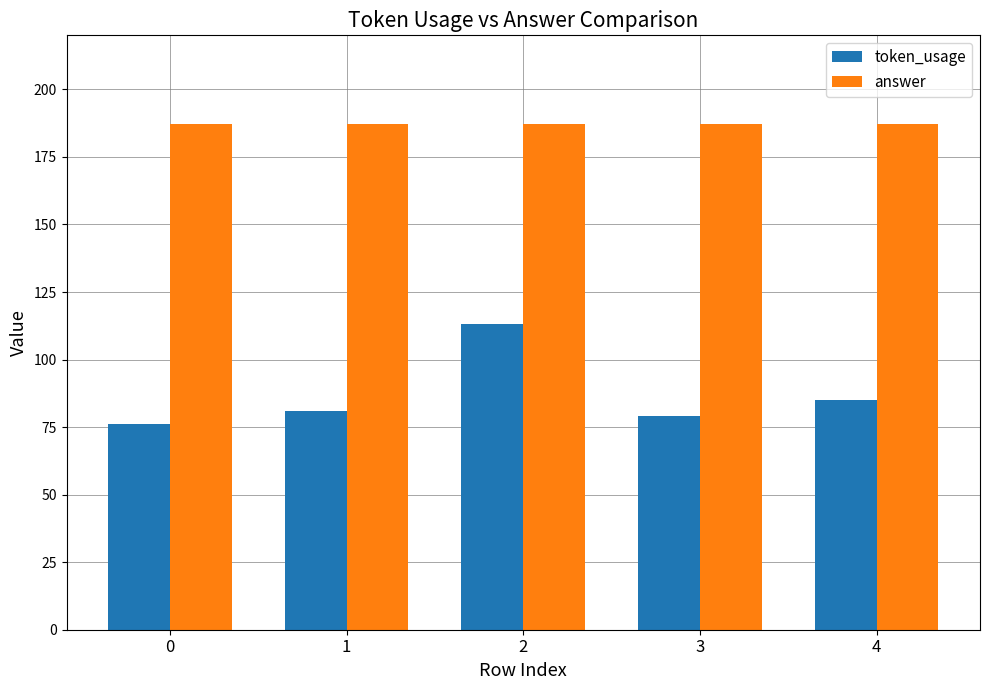

Reading left to right, list all the values displayed in this chart.

token_usage: 0=76	1=81	2=113	3=79	4=85
answer: 0=187	1=187	2=187	3=187	4=187